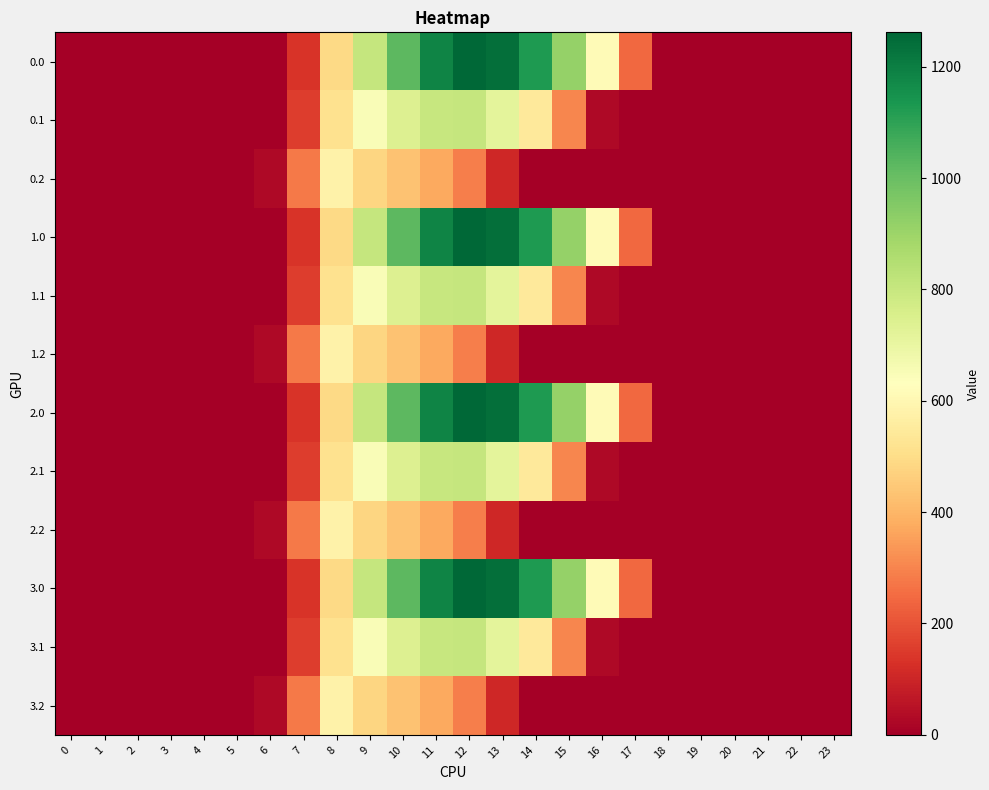

Reading right to left, transcribe all the data shown in this chart.

row_0: 23=0.0	22=0.0	21=0.0	20=0.0	19=0.0	18=0.0	17=243.5	16=613.0	15=911.8	14=1128.6	13=1237.4	12=1261.6	11=1185.2	10=1023.2	9=804.0	8=489.3	7=134.3	6=0.0	5=0.0	4=0.0	3=0.0	2=0.0	1=0.0	0=0.0
row_1: 23=0.0	22=0.0	21=0.0	20=0.0	19=0.0	18=0.0	17=0.0	16=26.8	15=301.4	14=544.1	13=715.3	12=806.9	11=800.2	10=742.1	9=646.9	8=514.8	7=153.2	6=0.0	5=0.0	4=0.0	3=0.0	2=0.0	1=0.0	0=0.0
row_2: 23=0.0	22=0.0	21=0.0	20=0.0	19=0.0	18=0.0	17=0.0	16=0.0	15=0.0	14=0.0	13=107.8	12=289.5	11=374.4	10=430.5	9=480.7	8=576.6	7=276.9	6=29.3	5=0.0	4=0.0	3=0.0	2=0.0	1=0.0	0=0.0
row_3: 23=0.0	22=0.0	21=0.0	20=0.0	19=0.0	18=0.0	17=243.5	16=613.0	15=911.8	14=1128.6	13=1237.4	12=1261.6	11=1185.2	10=1023.2	9=804.0	8=489.3	7=134.3	6=0.0	5=0.0	4=0.0	3=0.0	2=0.0	1=0.0	0=0.0
row_4: 23=0.0	22=0.0	21=0.0	20=0.0	19=0.0	18=0.0	17=0.0	16=26.8	15=301.4	14=544.1	13=715.3	12=806.9	11=800.2	10=742.1	9=646.9	8=514.8	7=153.2	6=0.0	5=0.0	4=0.0	3=0.0	2=0.0	1=0.0	0=0.0
row_5: 23=0.0	22=0.0	21=0.0	20=0.0	19=0.0	18=0.0	17=0.0	16=0.0	15=0.0	14=0.0	13=107.8	12=289.5	11=374.4	10=430.5	9=480.7	8=576.6	7=276.9	6=29.3	5=0.0	4=0.0	3=0.0	2=0.0	1=0.0	0=0.0
row_6: 23=0.0	22=0.0	21=0.0	20=0.0	19=0.0	18=0.0	17=243.5	16=613.0	15=911.8	14=1128.6	13=1237.4	12=1261.6	11=1185.2	10=1023.2	9=804.0	8=489.3	7=134.3	6=0.0	5=0.0	4=0.0	3=0.0	2=0.0	1=0.0	0=0.0
row_7: 23=0.0	22=0.0	21=0.0	20=0.0	19=0.0	18=0.0	17=0.0	16=26.8	15=301.4	14=544.1	13=715.3	12=806.9	11=800.2	10=742.1	9=646.9	8=514.8	7=153.2	6=0.0	5=0.0	4=0.0	3=0.0	2=0.0	1=0.0	0=0.0
row_8: 23=0.0	22=0.0	21=0.0	20=0.0	19=0.0	18=0.0	17=0.0	16=0.0	15=0.0	14=0.0	13=107.8	12=289.5	11=374.4	10=430.5	9=480.7	8=576.6	7=276.9	6=29.3	5=0.0	4=0.0	3=0.0	2=0.0	1=0.0	0=0.0
row_9: 23=0.0	22=0.0	21=0.0	20=0.0	19=0.0	18=0.0	17=243.5	16=613.0	15=911.8	14=1128.6	13=1237.4	12=1261.6	11=1185.2	10=1023.2	9=804.0	8=489.3	7=134.3	6=0.0	5=0.0	4=0.0	3=0.0	2=0.0	1=0.0	0=0.0
row_10: 23=0.0	22=0.0	21=0.0	20=0.0	19=0.0	18=0.0	17=0.0	16=26.8	15=301.4	14=544.1	13=715.3	12=806.9	11=800.2	10=742.1	9=646.9	8=514.8	7=153.2	6=0.0	5=0.0	4=0.0	3=0.0	2=0.0	1=0.0	0=0.0
row_11: 23=0.0	22=0.0	21=0.0	20=0.0	19=0.0	18=0.0	17=0.0	16=0.0	15=0.0	14=0.0	13=107.8	12=289.5	11=374.4	10=430.5	9=480.7	8=576.6	7=276.9	6=29.3	5=0.0	4=0.0	3=0.0	2=0.0	1=0.0	0=0.0